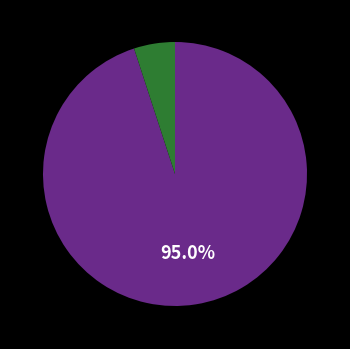

Does any single category account for the majority?

Yes